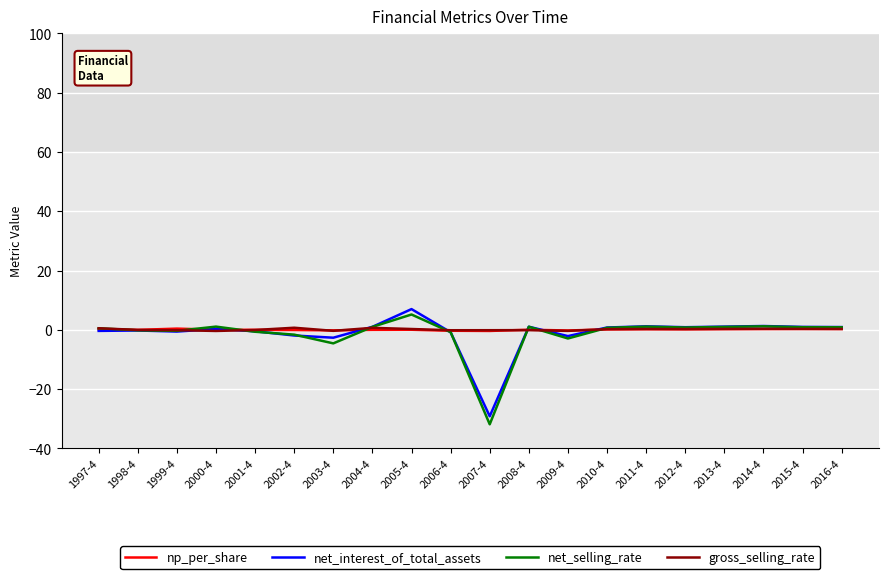

The net_selling_rate series shows 1.0 at 2004-4. True or false?

True